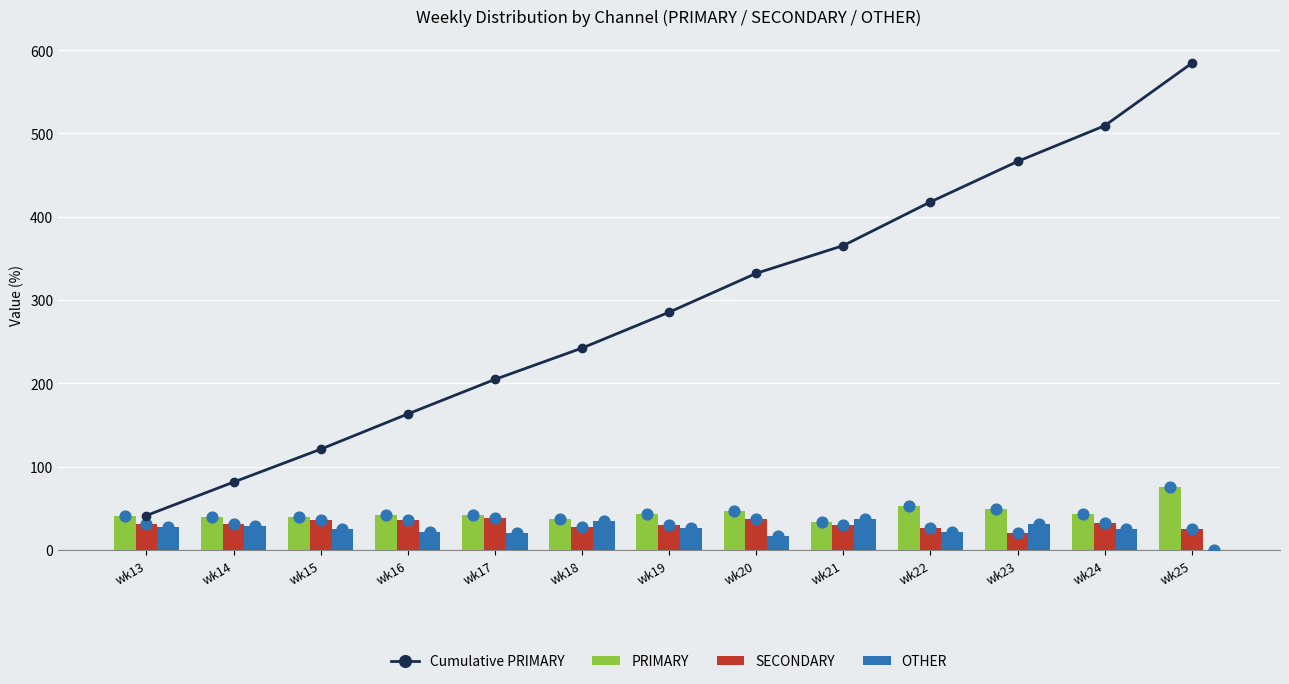

Which series has the largest Y range (max minus min)?

Cumulative PRIMARY